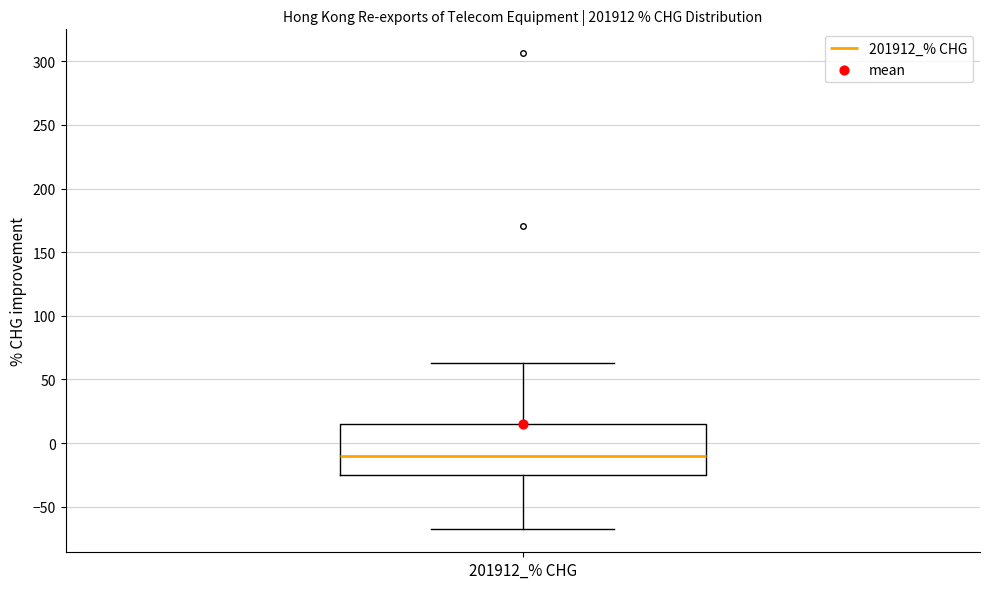

Read this box plot against the y-axis: the position of the median line, the range covered by the box, and the ends of both whiskers. The values are not printed on the chart, so give them approximately, as read against the axis.

median -10, box -25 to 15, whiskers -65 to 65